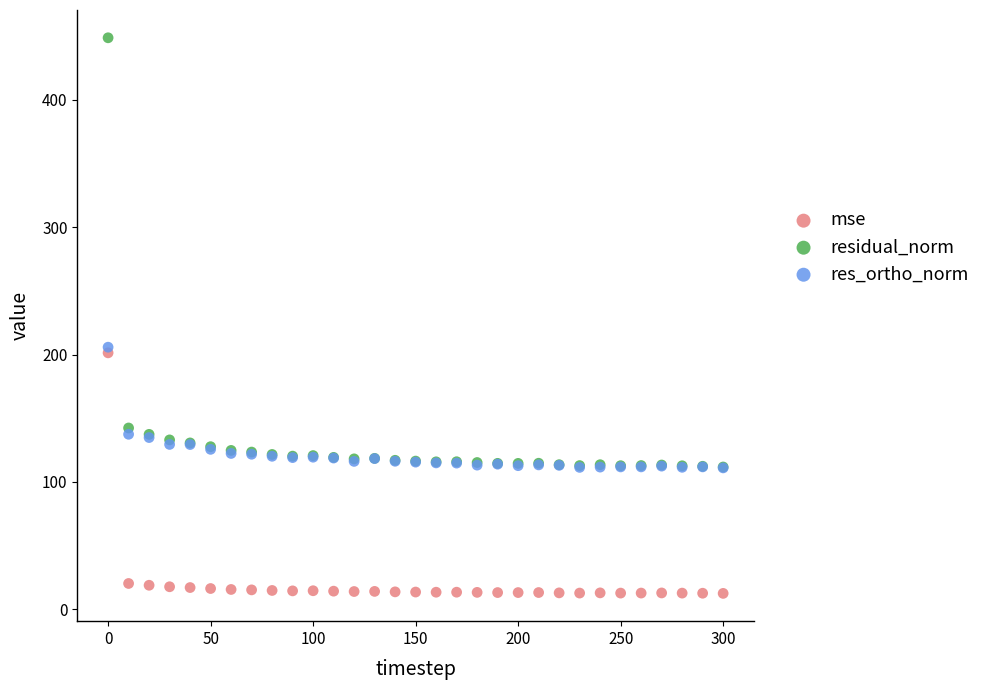

Which series reaches the maximum Y coordinate?

residual_norm